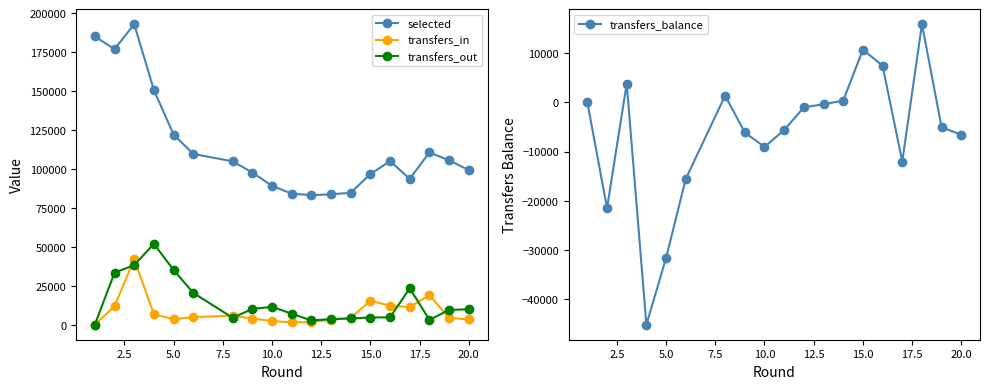

Count the number of data series in this chart.

4